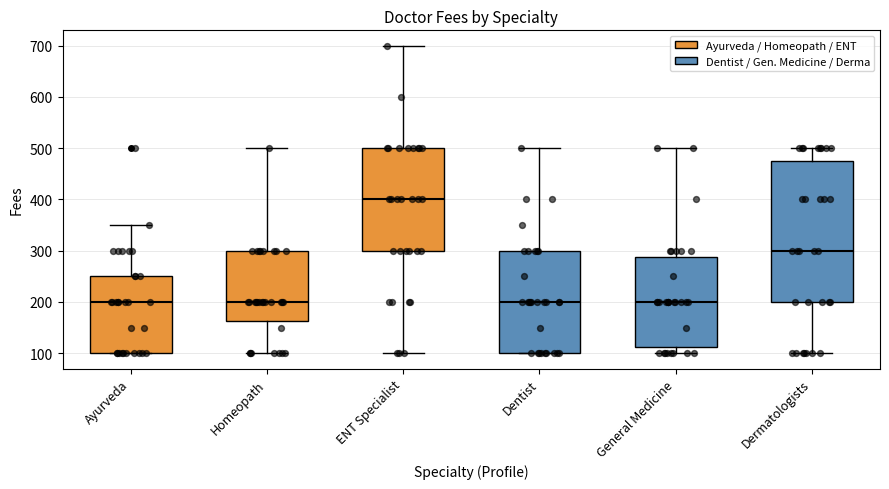

Which box has the highest median line?

ENT Specialist